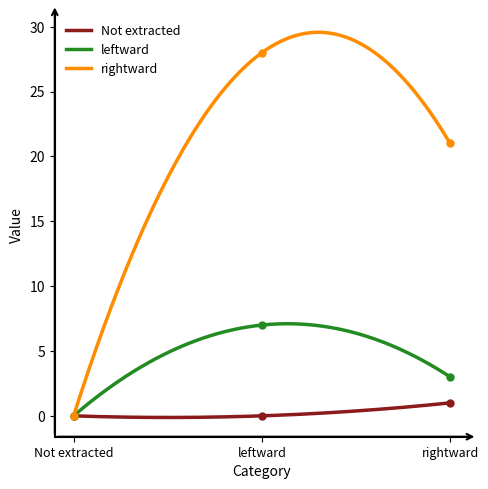

Rank the series by their maximum value, from lowest to highest.

Not extracted, leftward, rightward